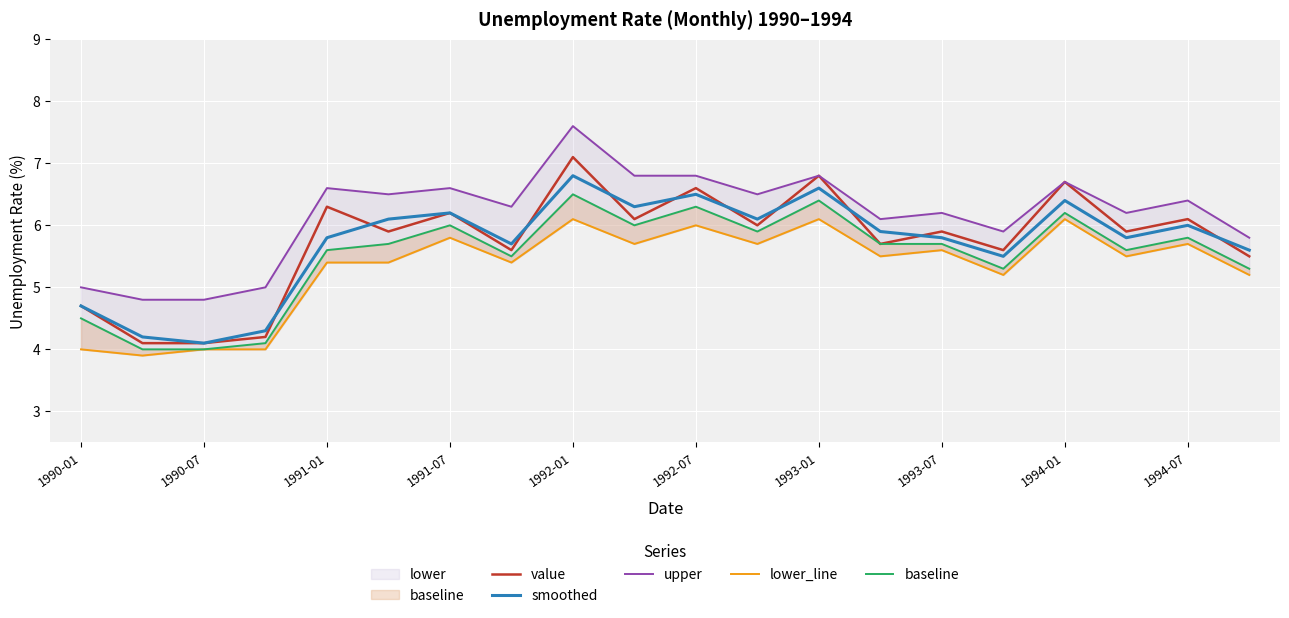

How many lines are shown in the chart?

5